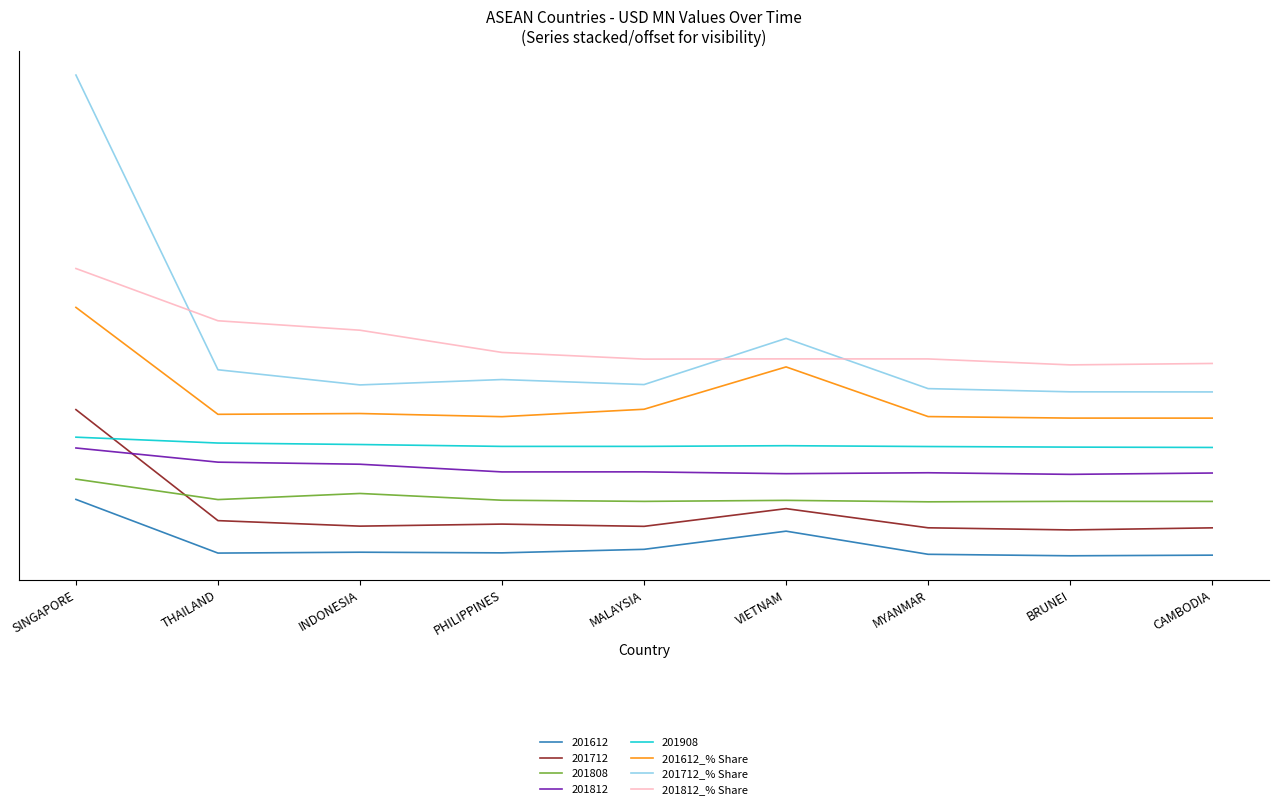

Read the 201812_% Share value at SINGAPORE.

5.3